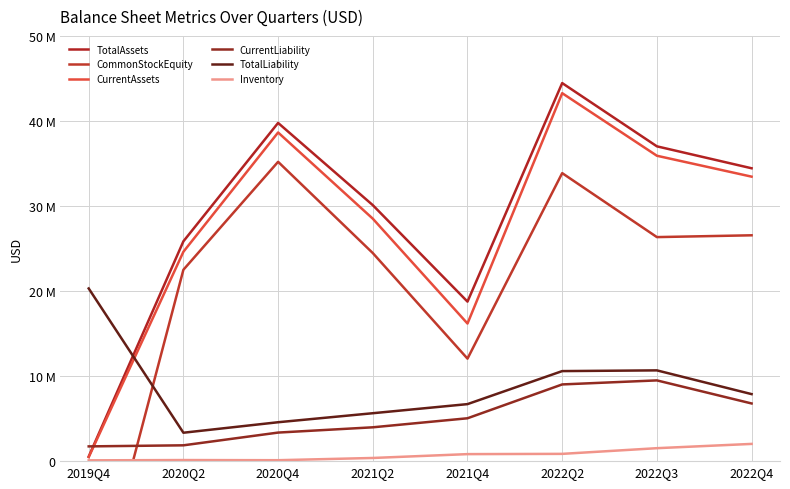

How many lines are shown in the chart?

6